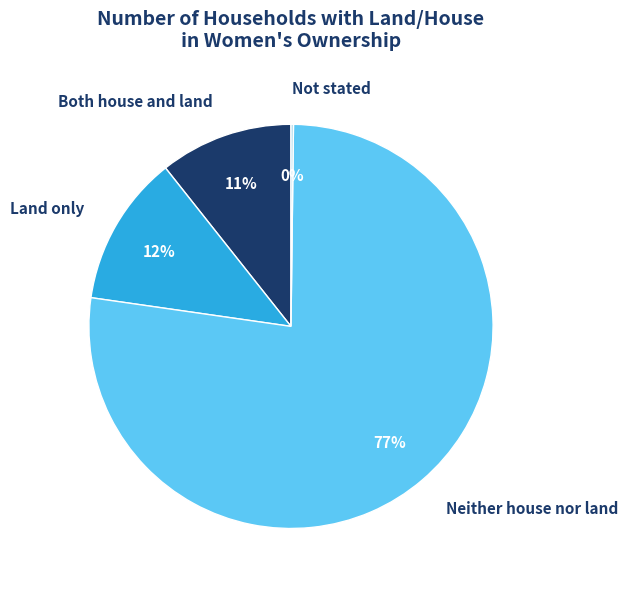

Is the sum of Neither house nor land and Both house and land greater than half?

Yes